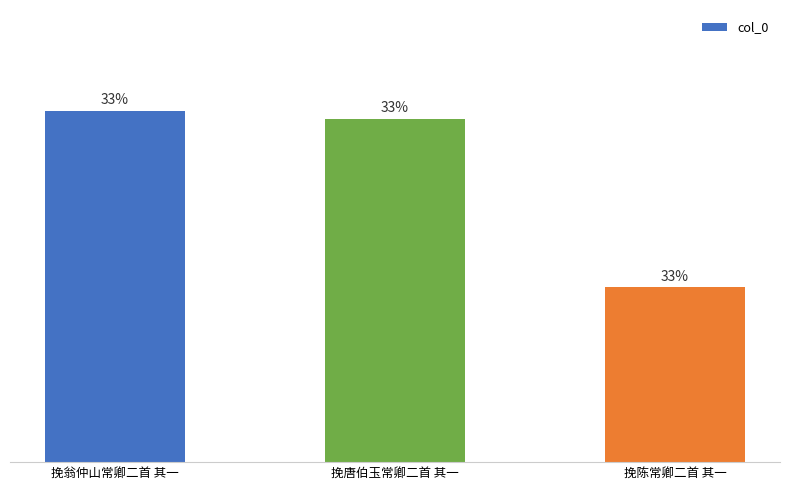

Are the bars horizontal?

No